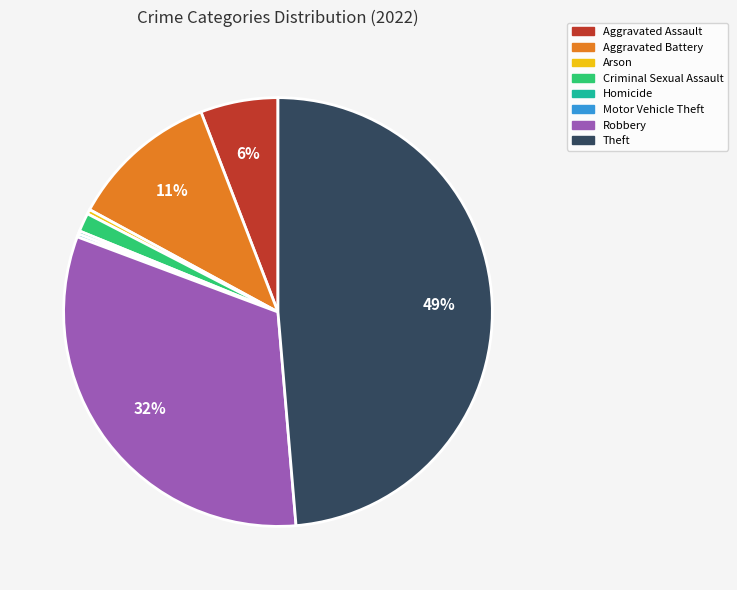

To the nearest percent, what is the average slice percentage?

12%